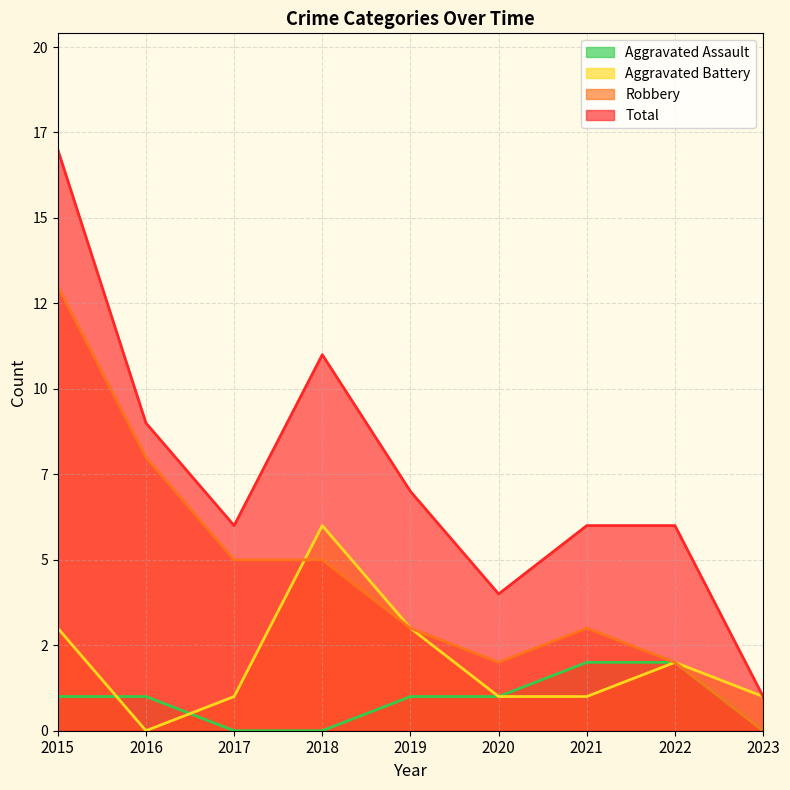

True or false: Aggravated Assault has more than 2 points higher than both neighbors.

False